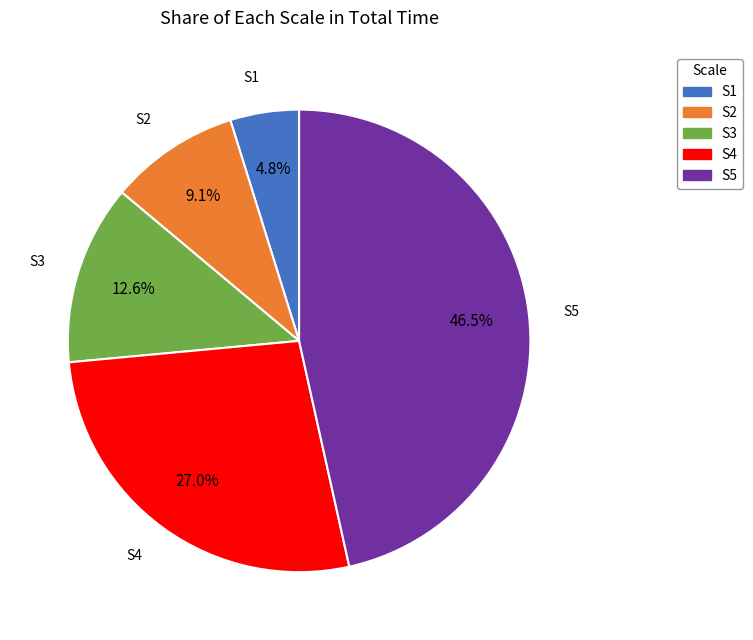

To the nearest percent, what is the combined percentage of S2 and S1?

14%